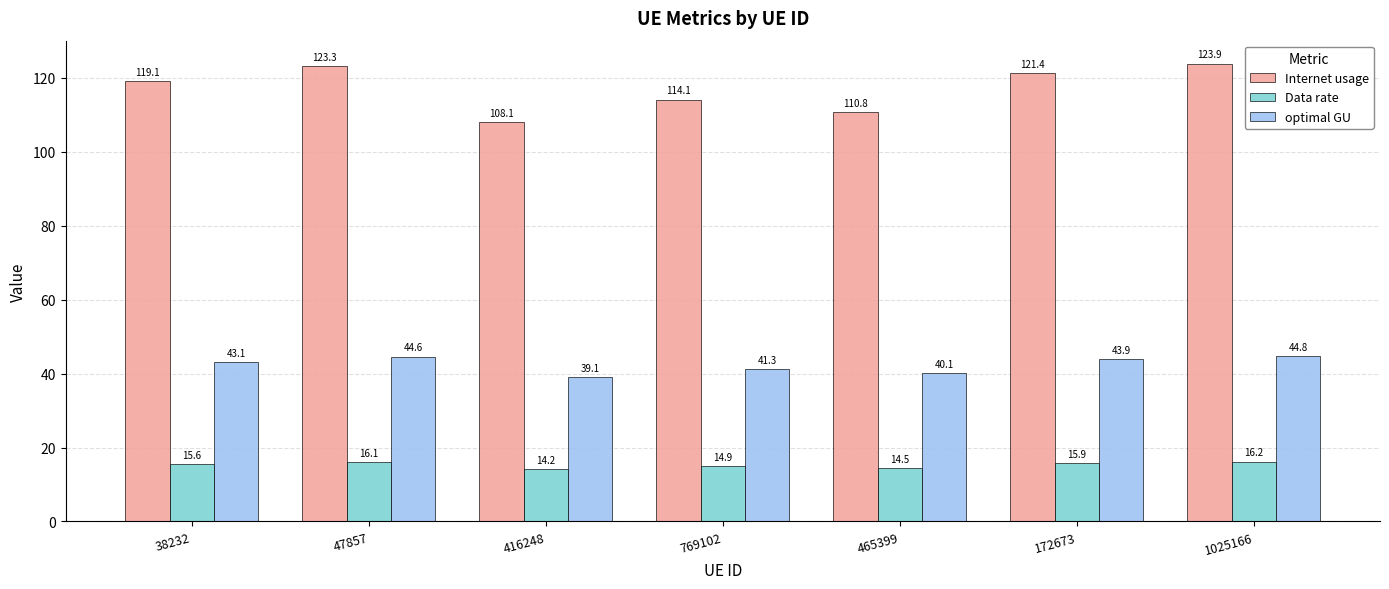

What is the minimum value for Internet usage?

108.1